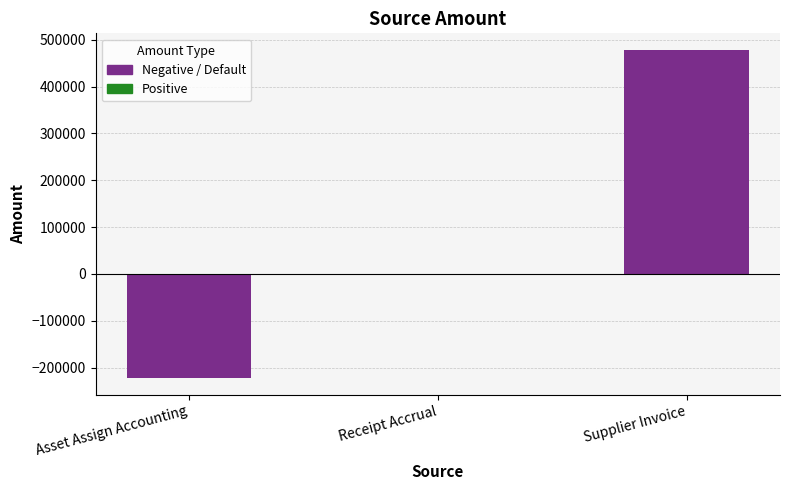

Which has a higher value, Asset Assign Accounting or Supplier Invoice?

Supplier Invoice